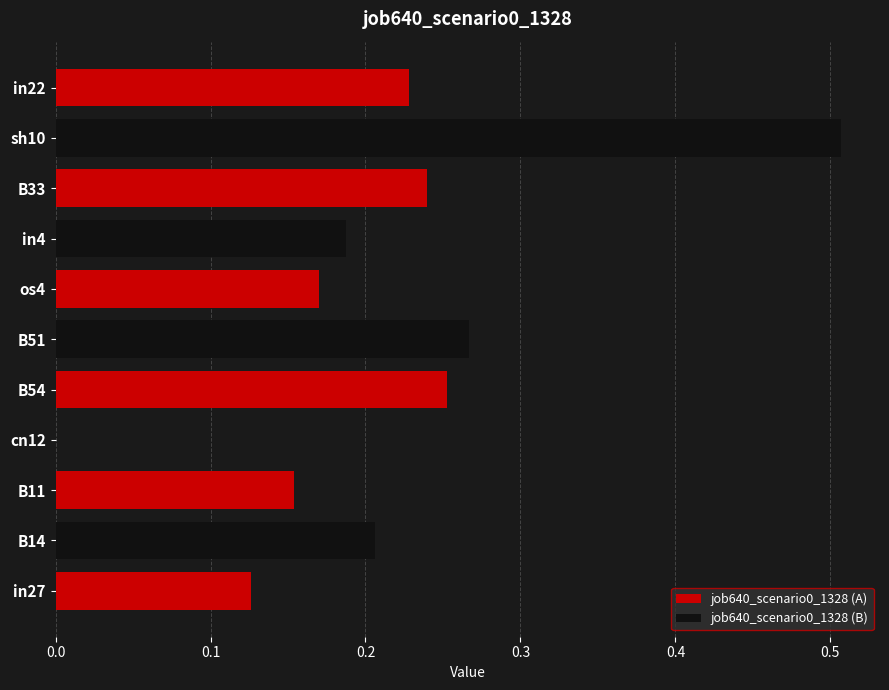

Rank the categories by value from highest to lowest.

sh10, B51, B54, B33, in22, B14, in4, os4, B11, in27, cn12